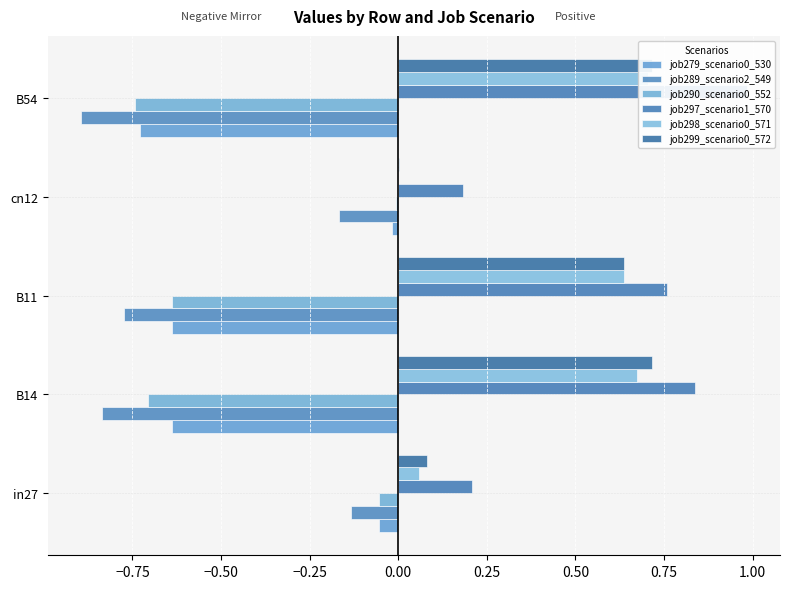

What are all the series names shown in the legend?

job279_scenario0_530, job289_scenario2_549, job290_scenario0_552, job297_scenario1_570, job298_scenario0_571, job299_scenario0_572